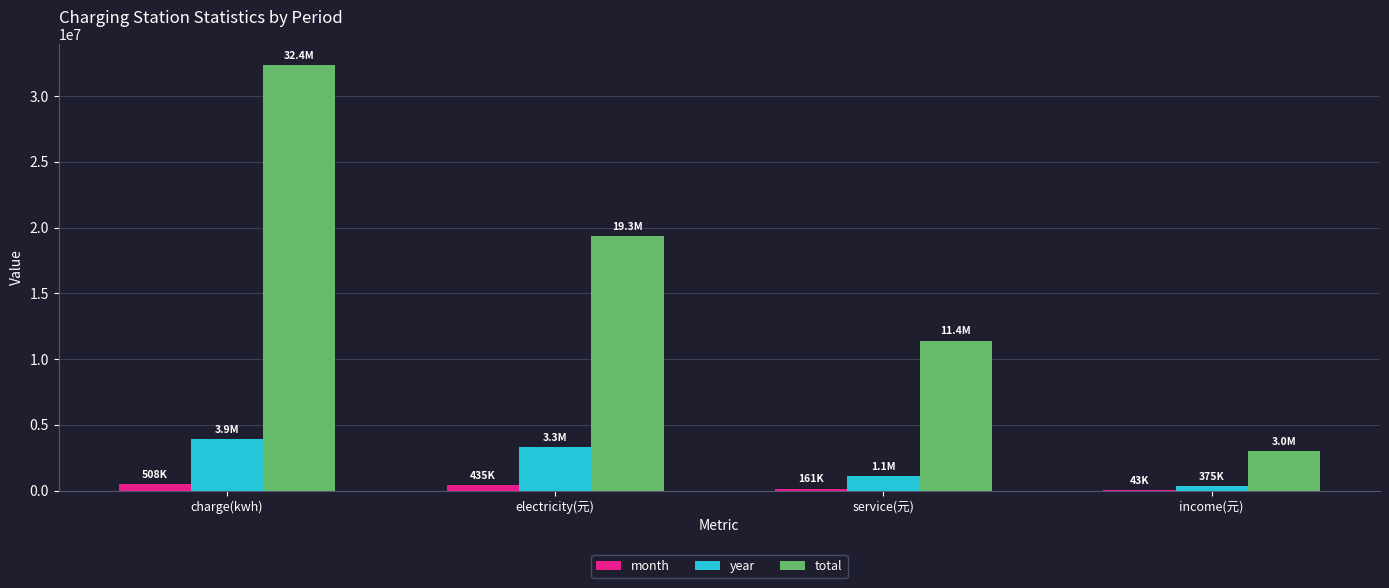

How many groups of bars are there?

4